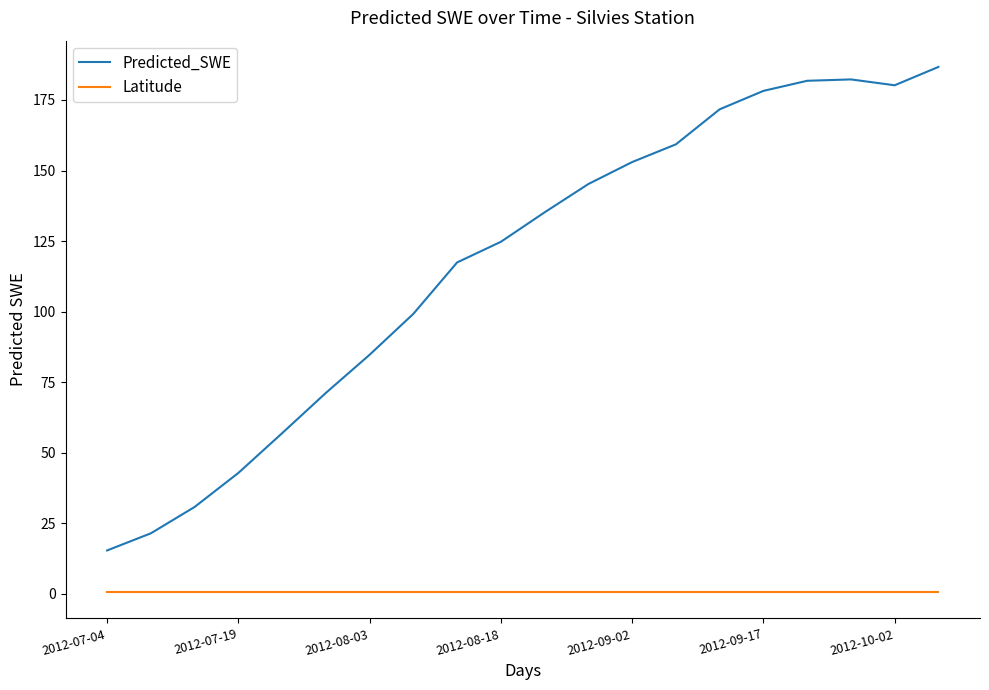

Which series has the largest total across all categories?

Predicted_SWE